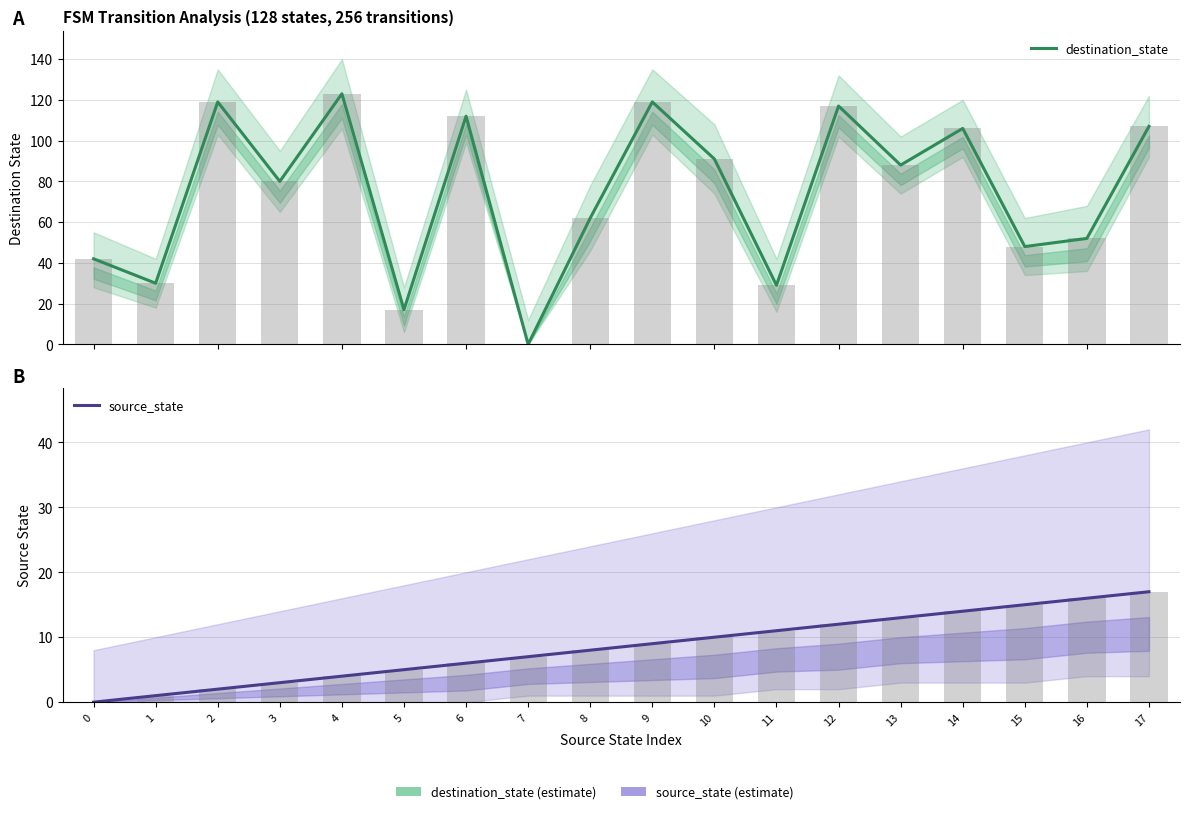

Are the bars horizontal?

No